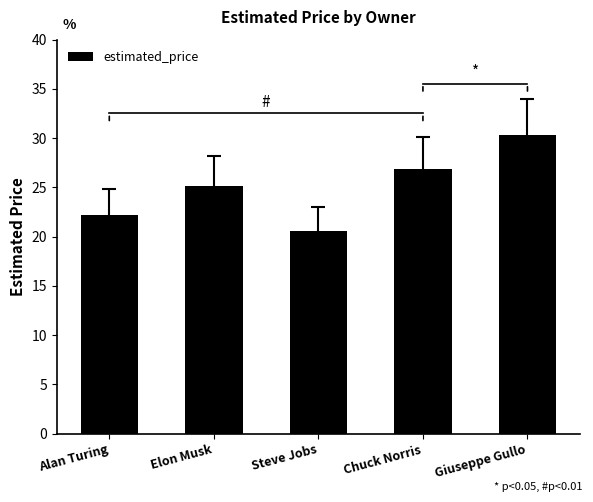

Approximately how many times larger is the value at Alan Turing compared to Steve Jobs?

1.1